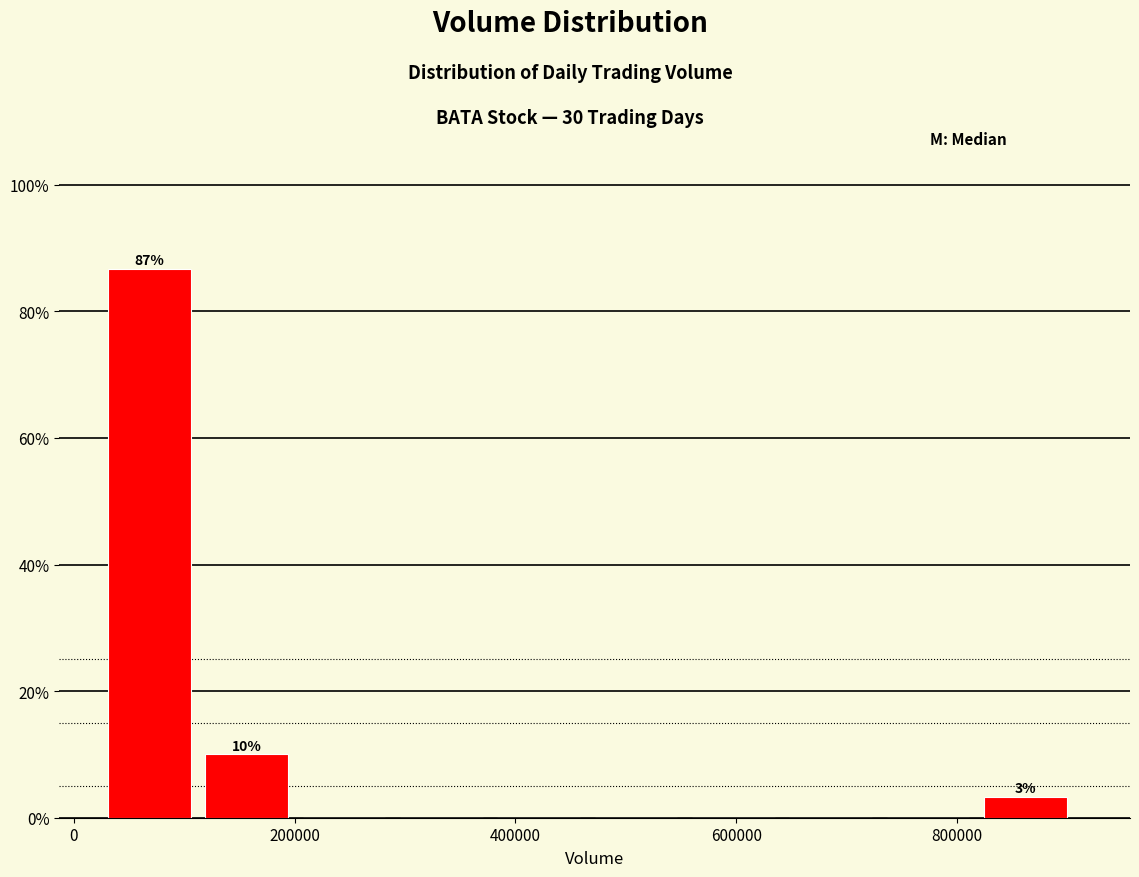

Which range on the x-axis has the tallest bar?

40000 to 120000